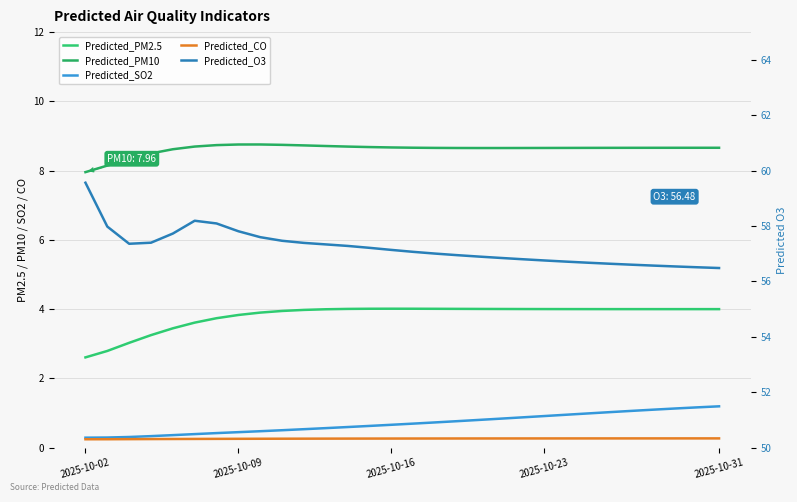

Does the chart display data point markers on the line(s)?

No